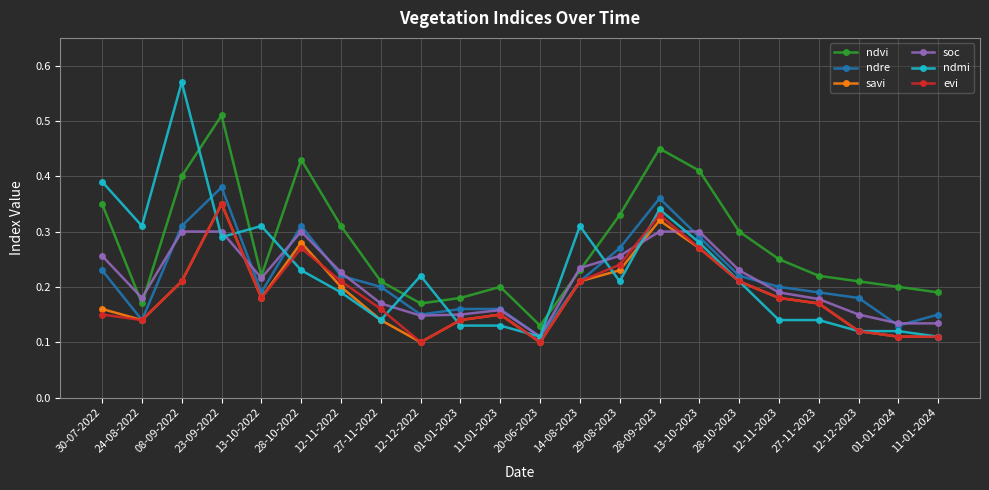

Which series has the largest range (max minus min)?

ndmi